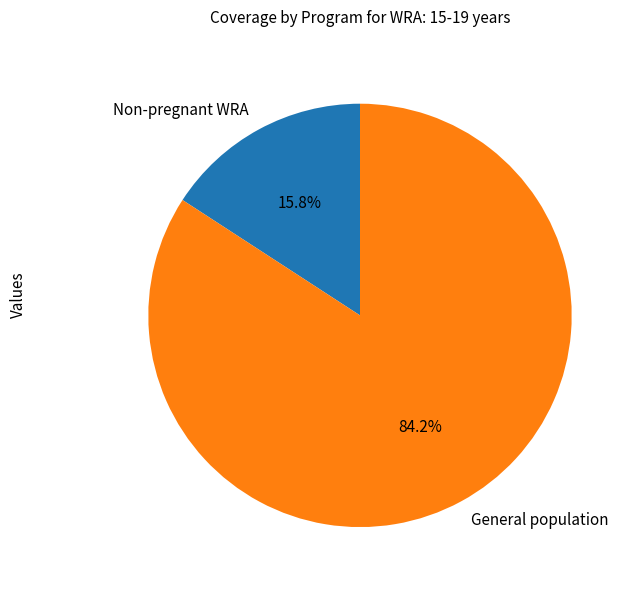

What is the smallest slice in the pie chart?

Non-pregnant WRA